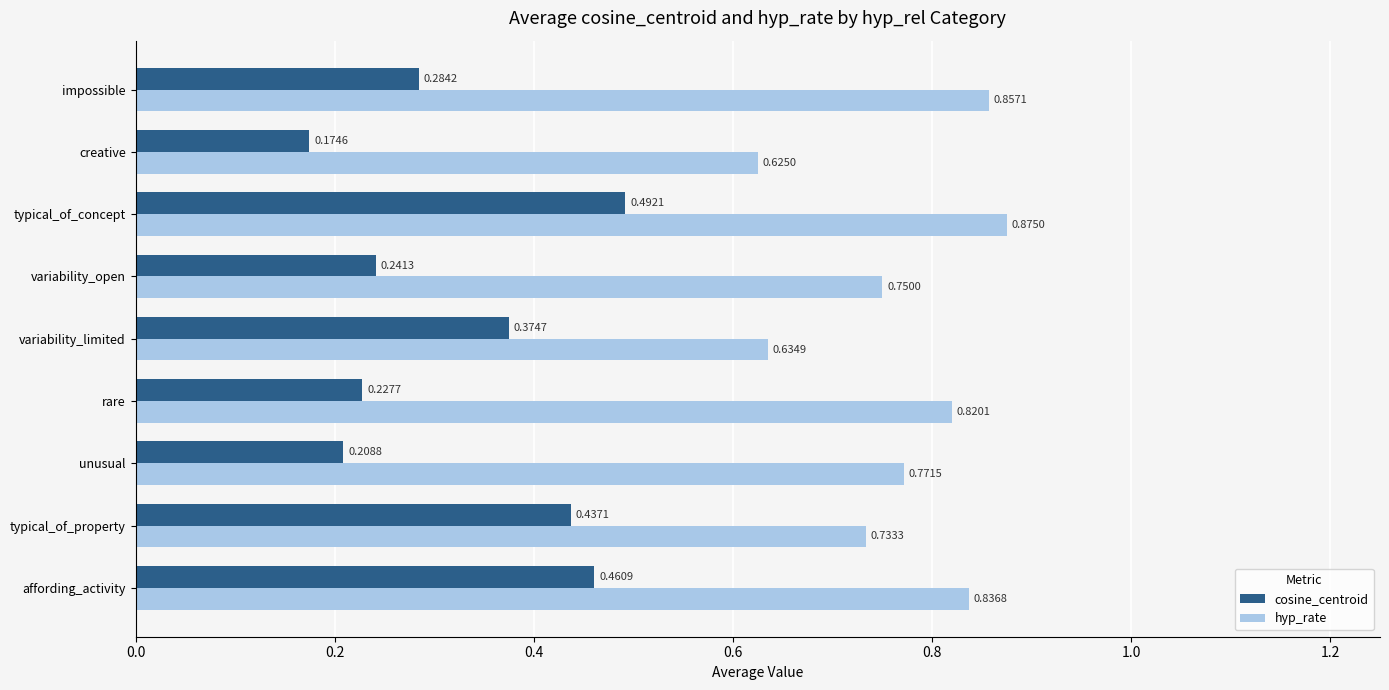

Which label corresponds to the largest value in the chart?

typical_of_concept